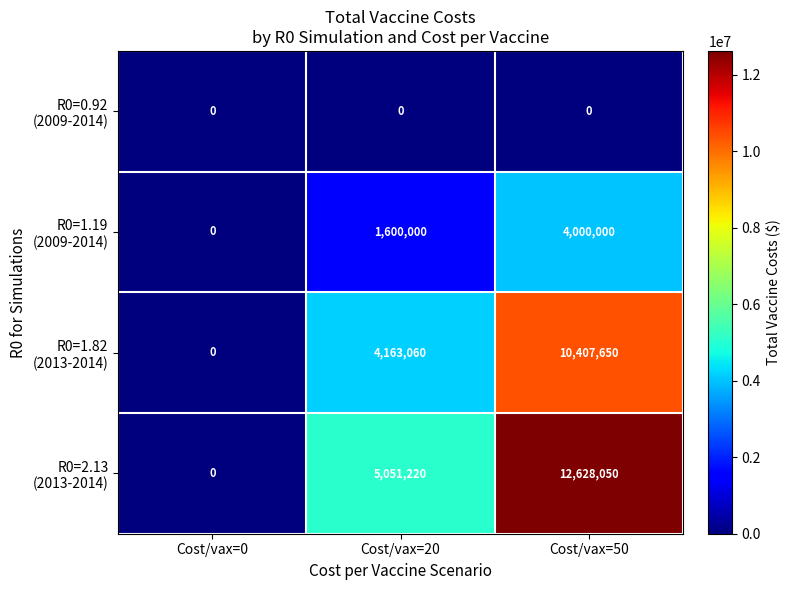

Which category has the highest value across all series?

Cost/vax=50